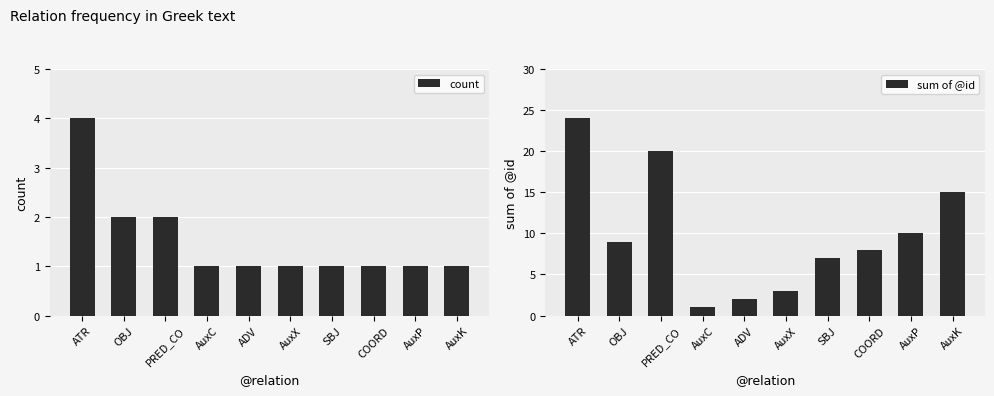

Is it true that count equals 4 at ATR?

True